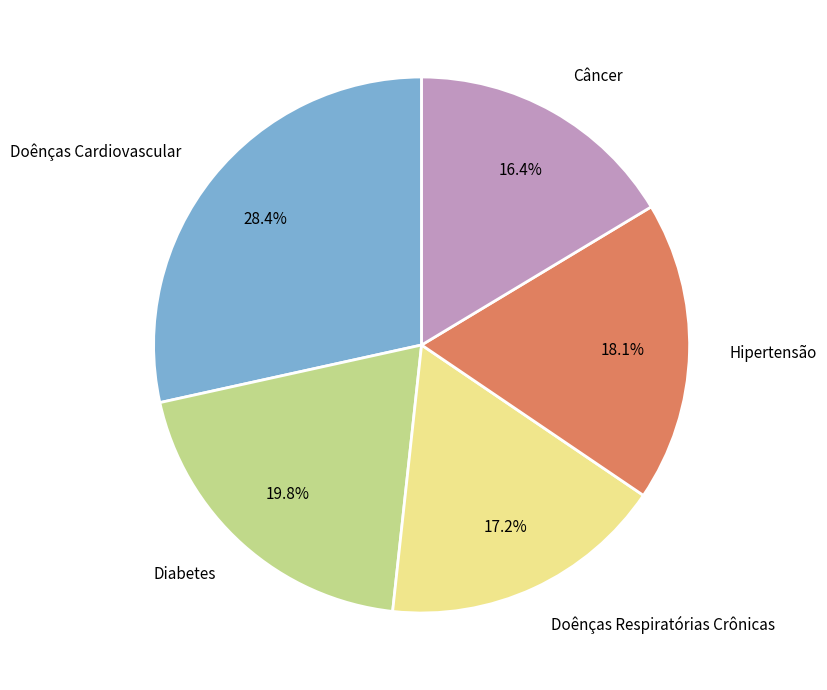

Rank the categories by value from highest to lowest.

Doênças Cardiovascular, Diabetes, Hipertensão, Doênças Respiratórias Crônicas, Câncer